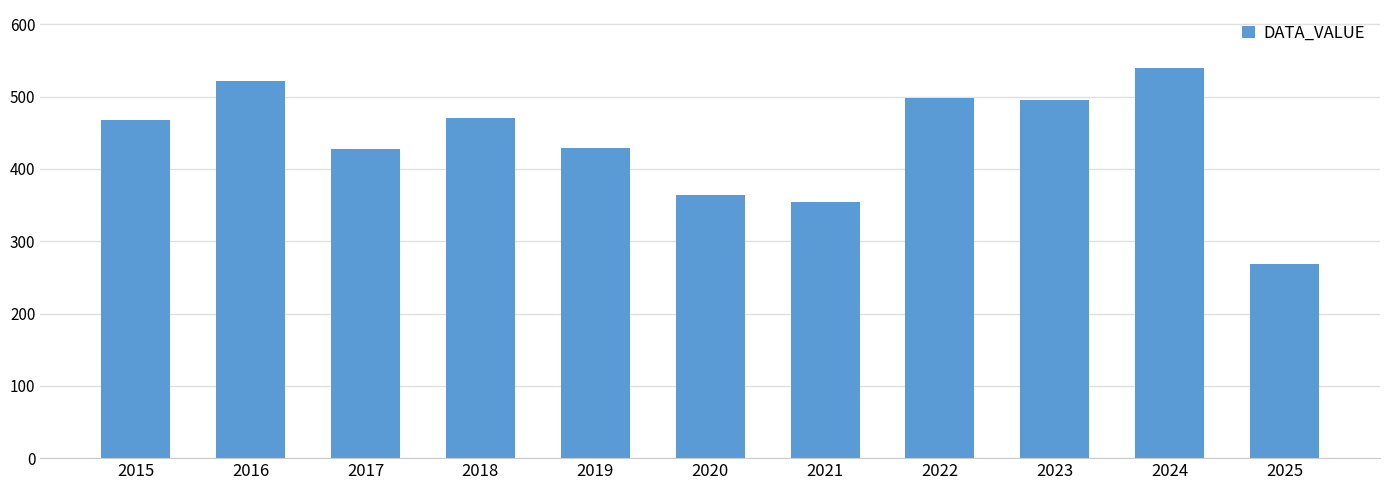

What is the sum of the values at 2020 and 2025?

633